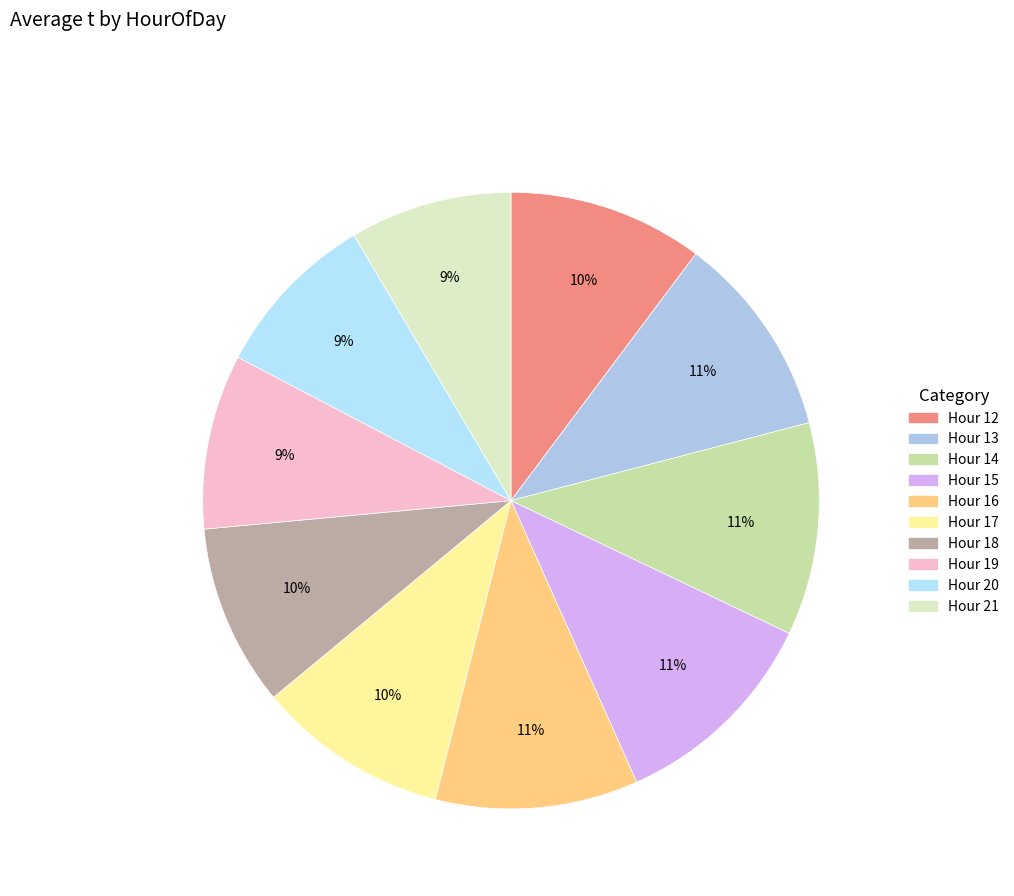

Is there a majority slice in this chart?

No